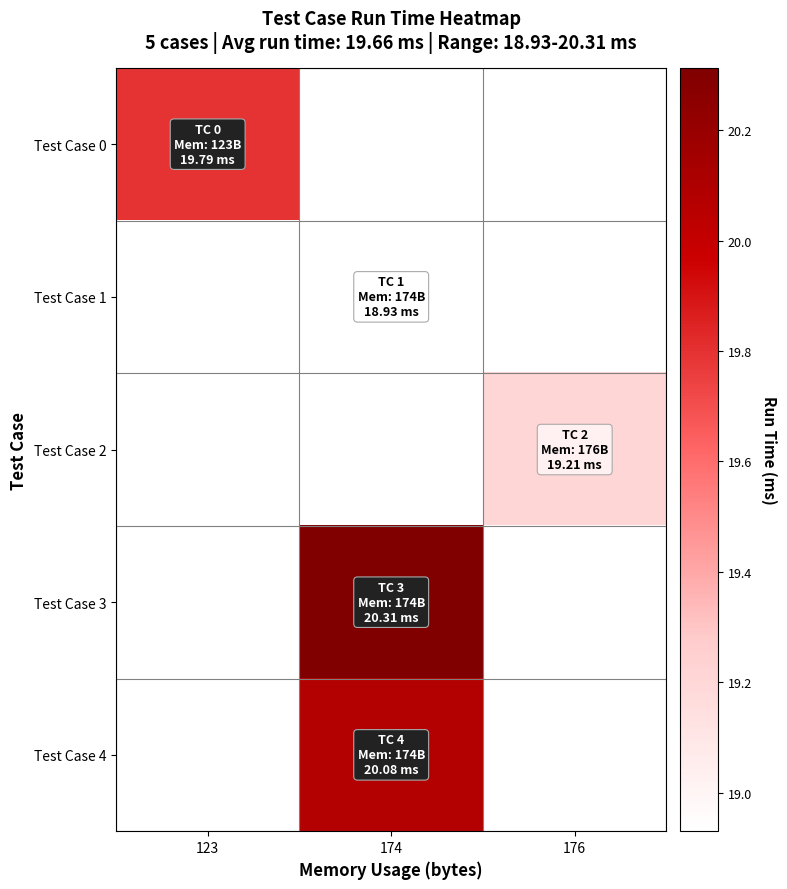

How many data points does each series have?

3